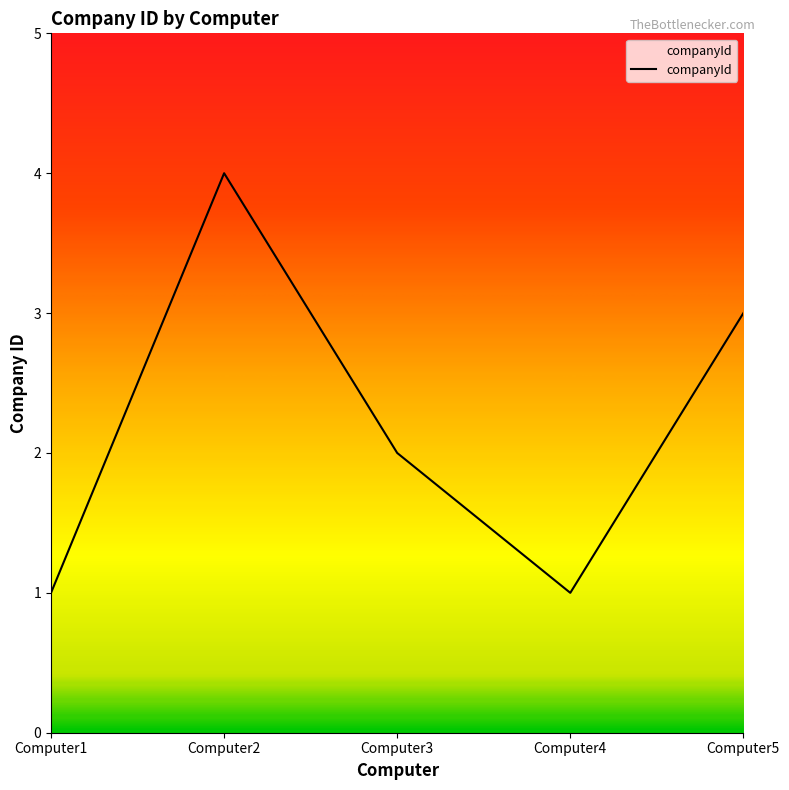

Count the values in the range 1 to 3.

4